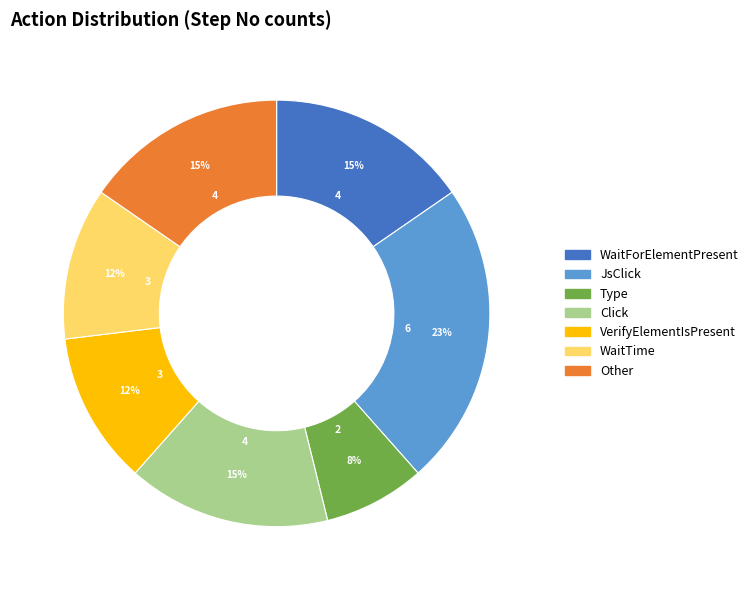

How many segments does this pie chart have?

7